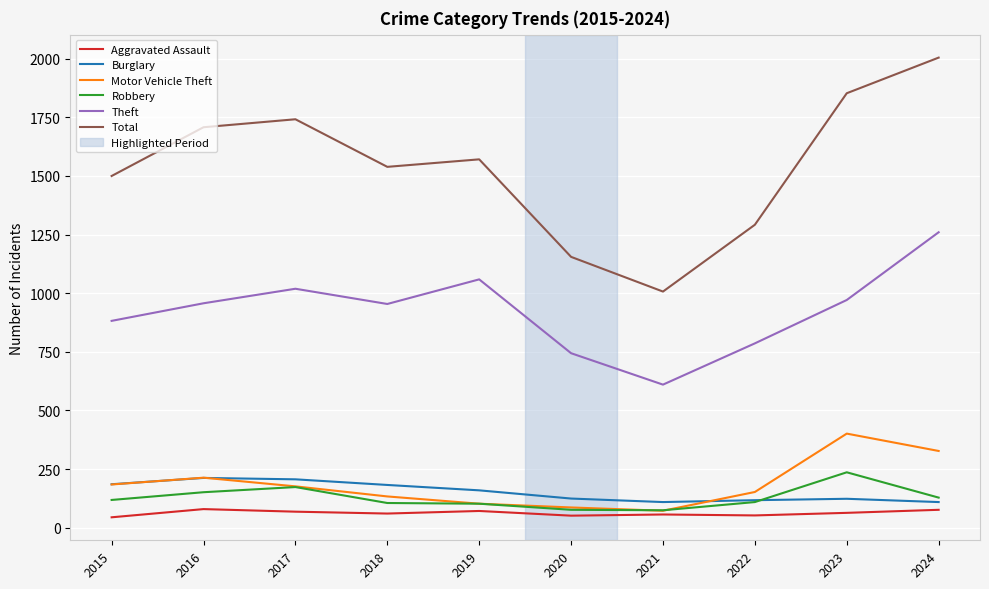

True or false: Motor Vehicle Theft and Theft intersect in this chart.

False